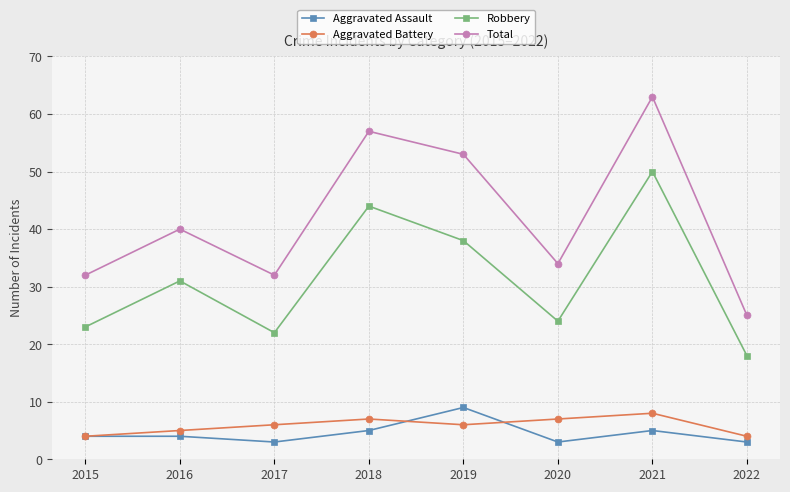

How many lines are shown in the chart?

4